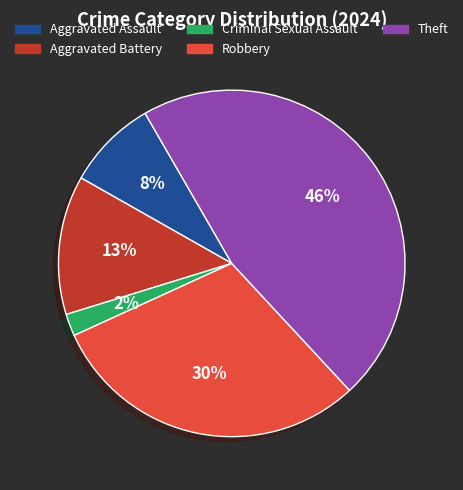

Which category has the smallest portion of the pie?

Criminal Sexual Assault